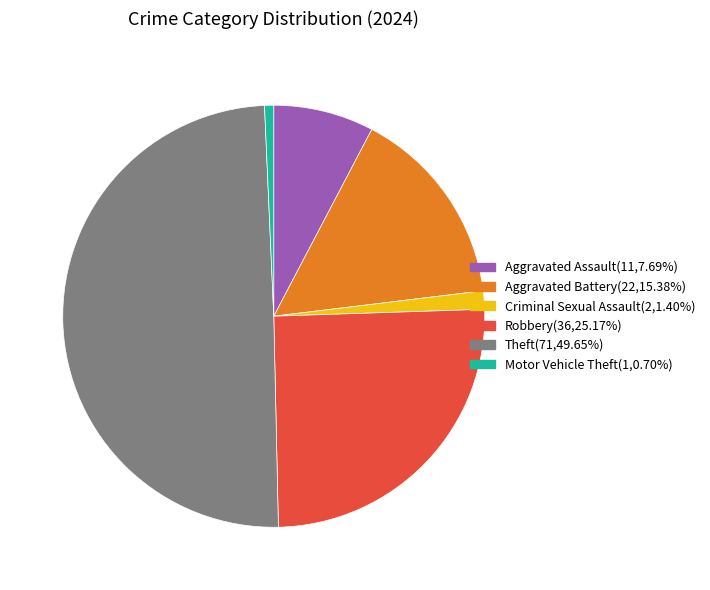

Combined, do Aggravated Assault and Criminal Sexual Assault account for over 50%?

No